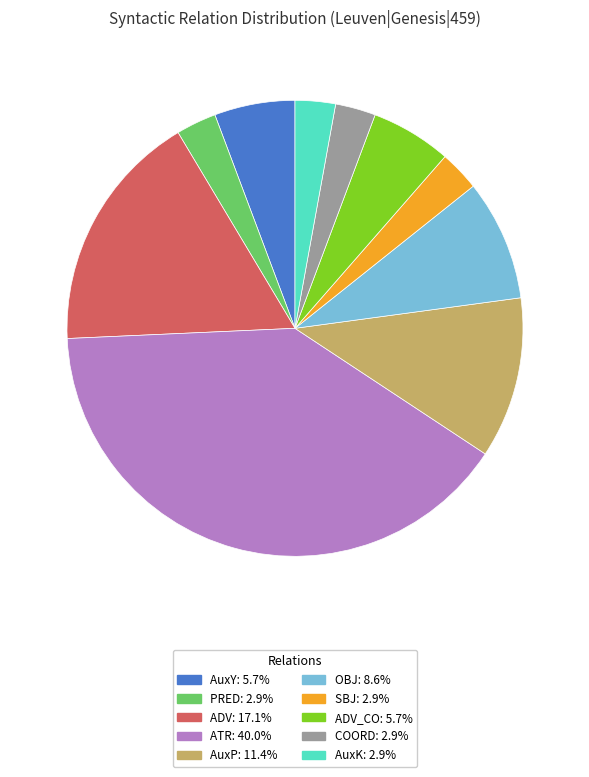

Is there any slice that represents more than half of the pie?

No